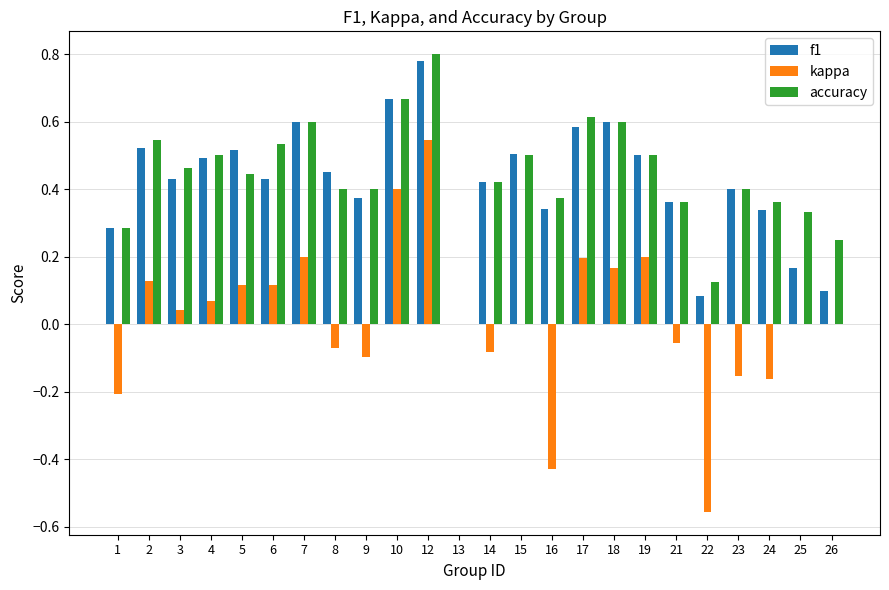

What is the sum of all f1 values?

9.9